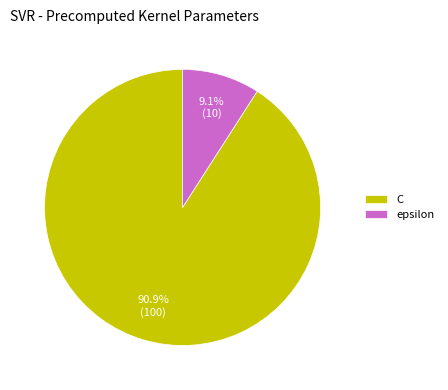

To the nearest percent, what is the difference between the largest and smallest slice percentages?

82%